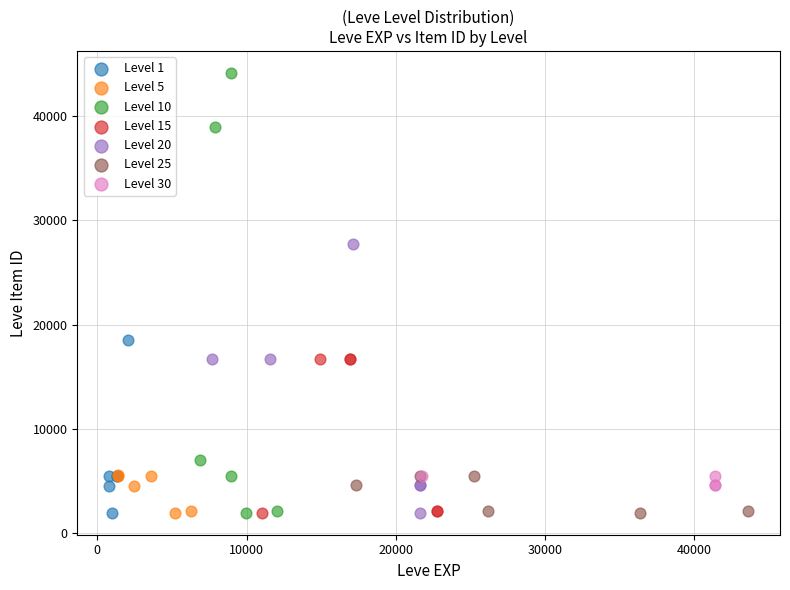

What are all the series names shown in the legend?

Level 1, Level 5, Level 10, Level 15, Level 20, Level 25, Level 30